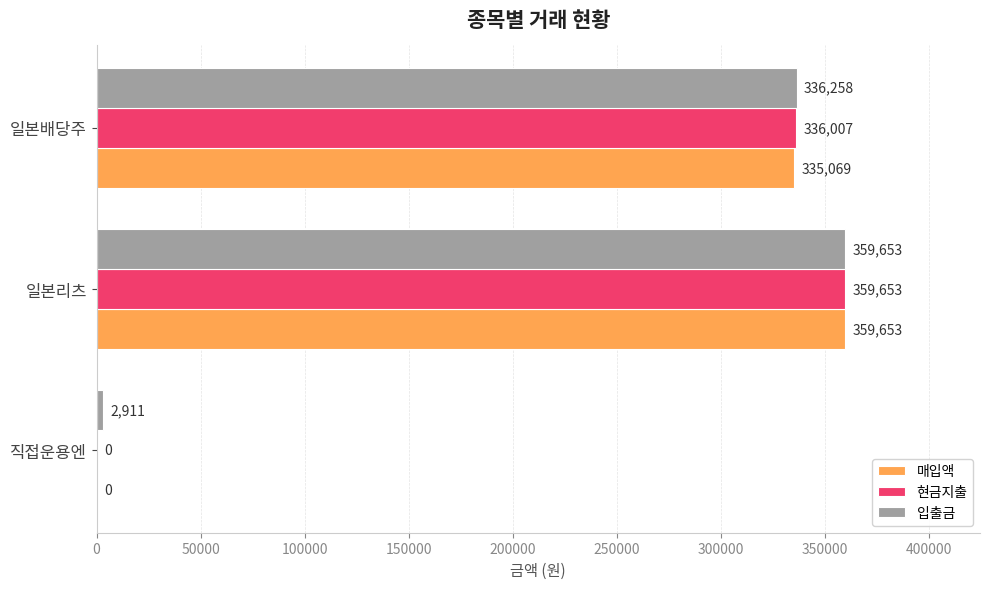

How many values in 현금지출 are above zero?

2